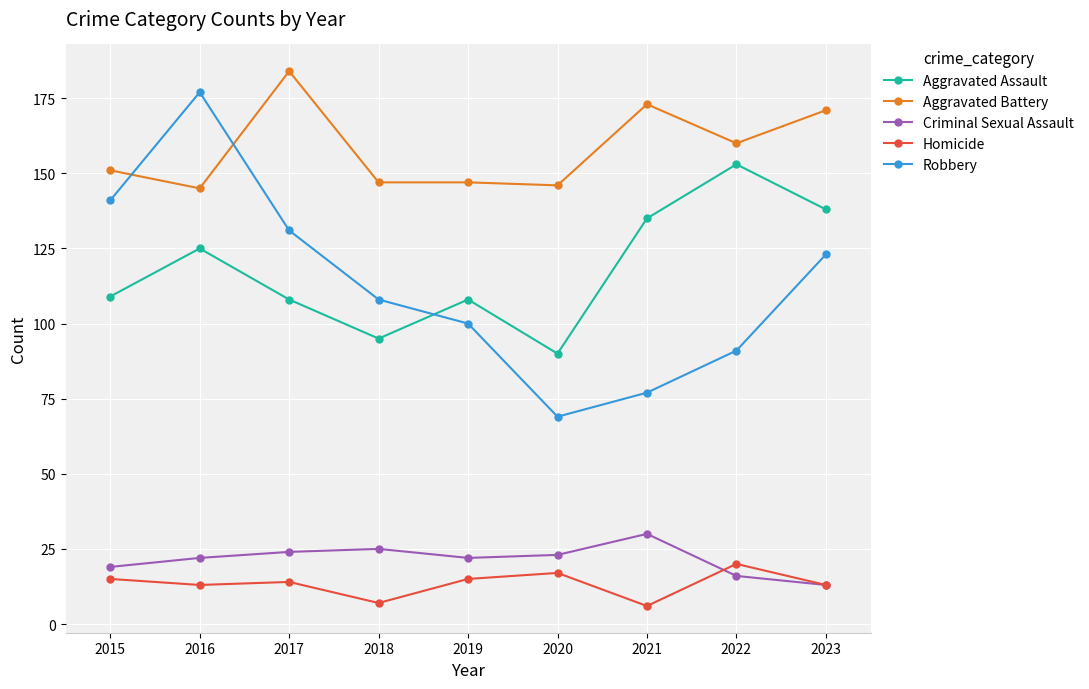

At which label does Criminal Sexual Assault reach its minimum?

2023